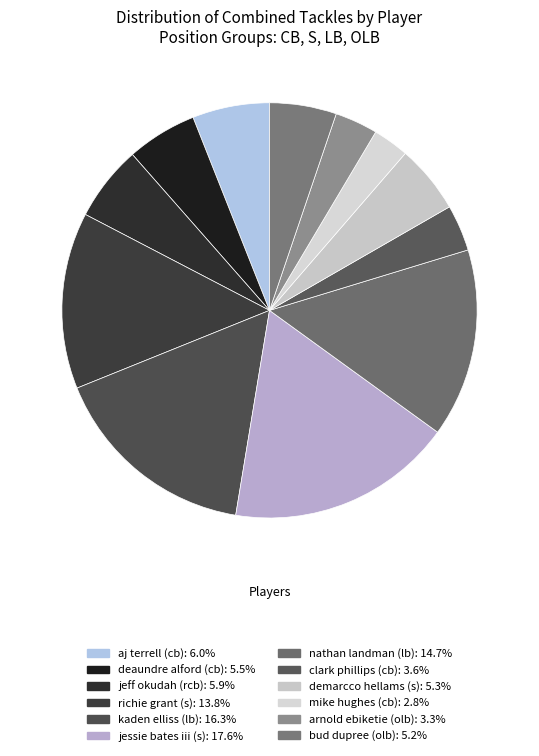

Is it true that jessie bates iii (s) is 18% of the pie?

True